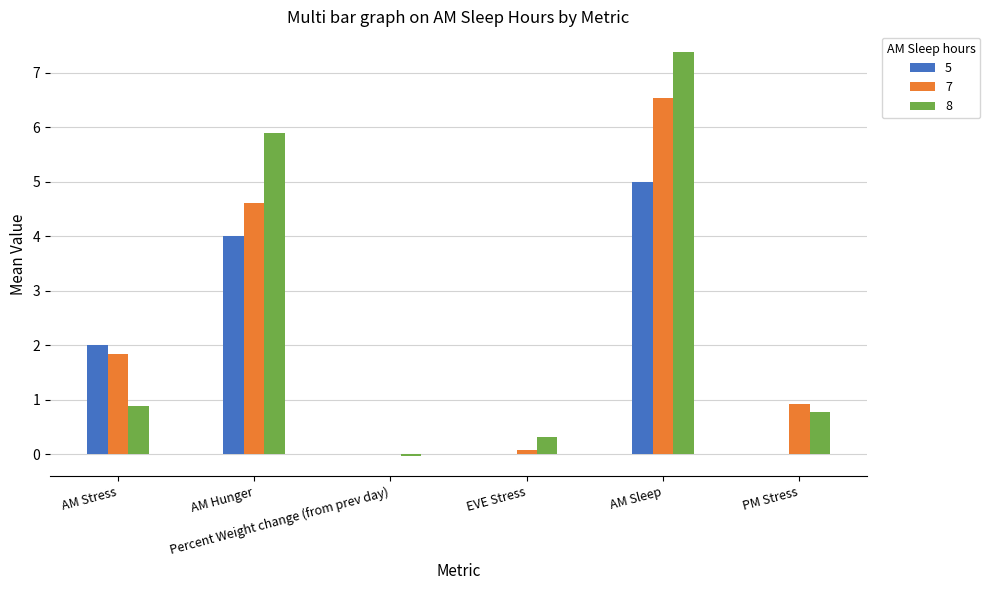

Which series has the largest range (max minus min)?

8